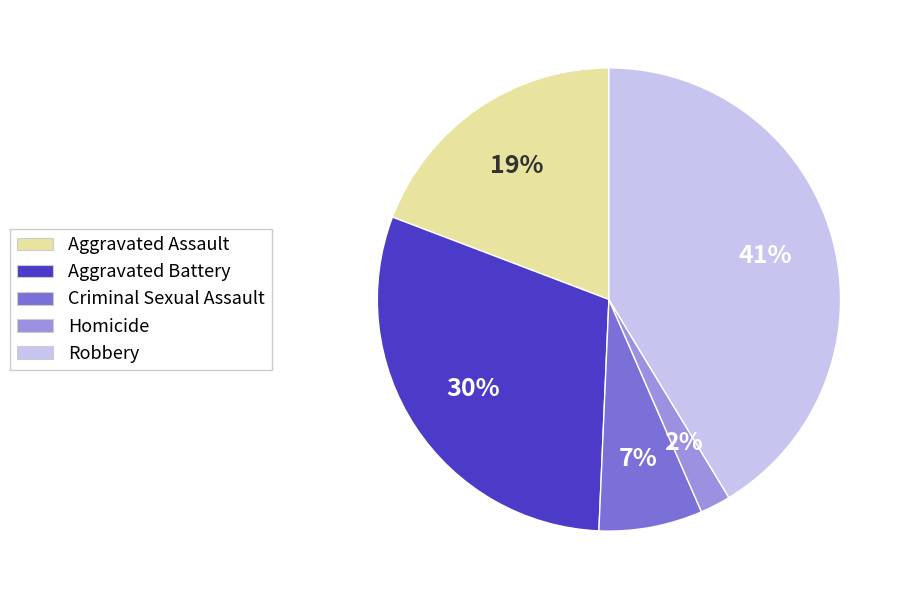

To the nearest percent, what is the difference between the Aggravated Assault and Robbery slice percentages?

22%